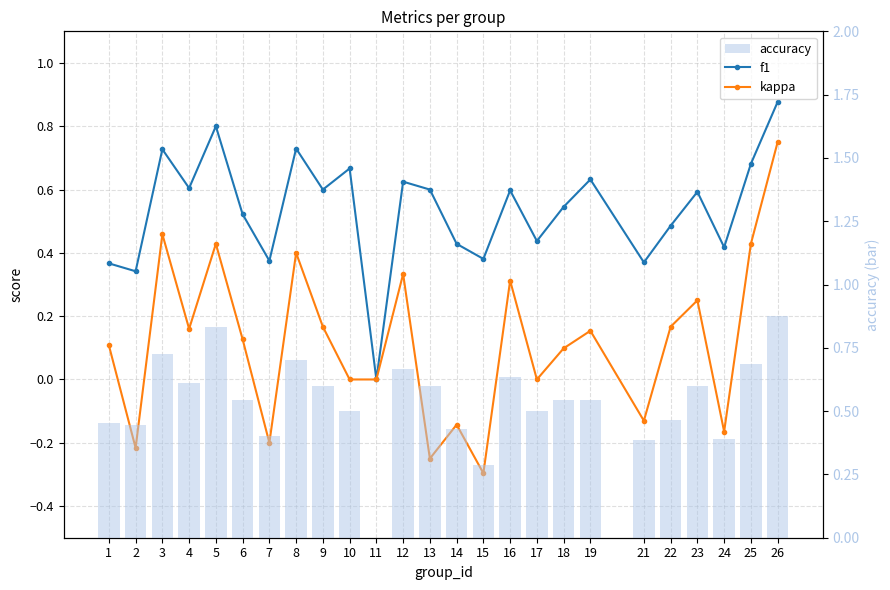

Rank the series by their maximum value, from lowest to highest.

kappa, accuracy, f1